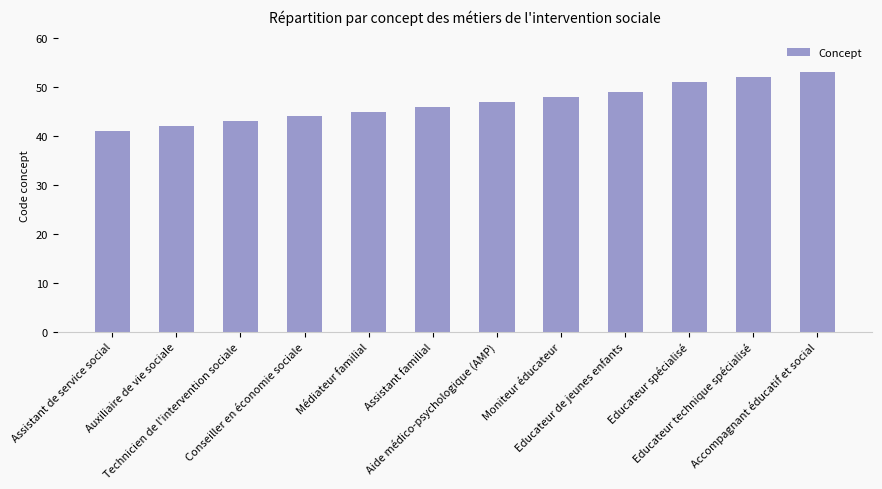

What is the change in value from Médiateur familial to Aide médico-psychologique (AMP)?

+2